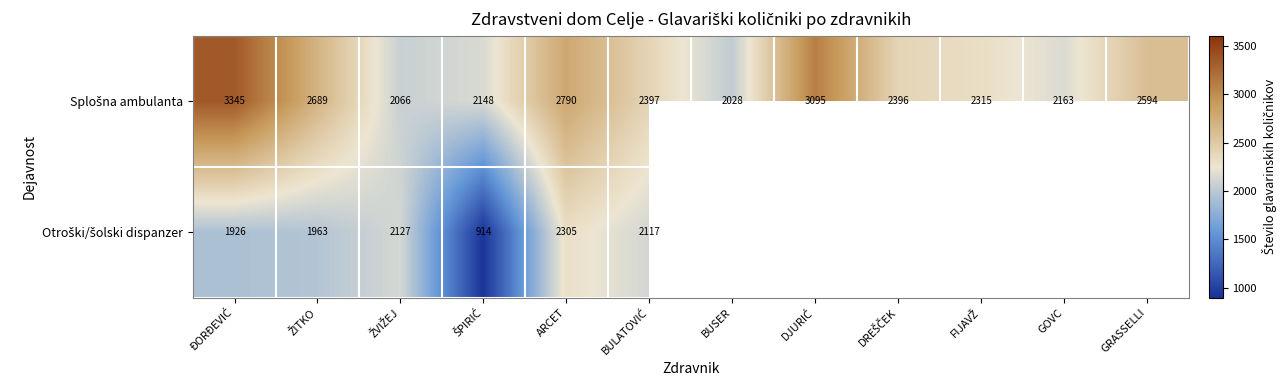

Where is Otroški/šolski dispanzer nearest to the value 1609?

ĐORĐEVIĆ